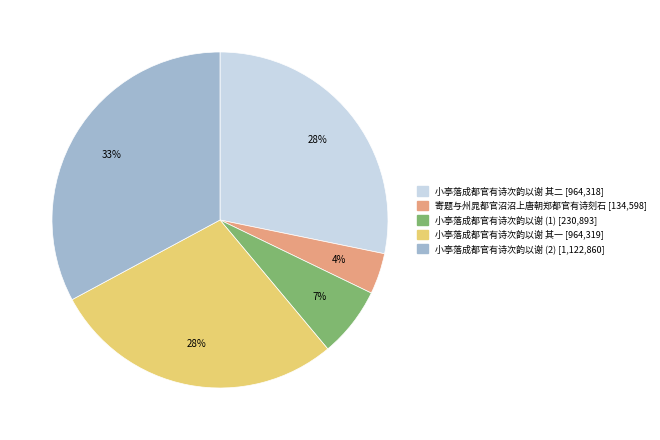

To the nearest percent, what is the difference between the largest and smallest slice percentages?

29%